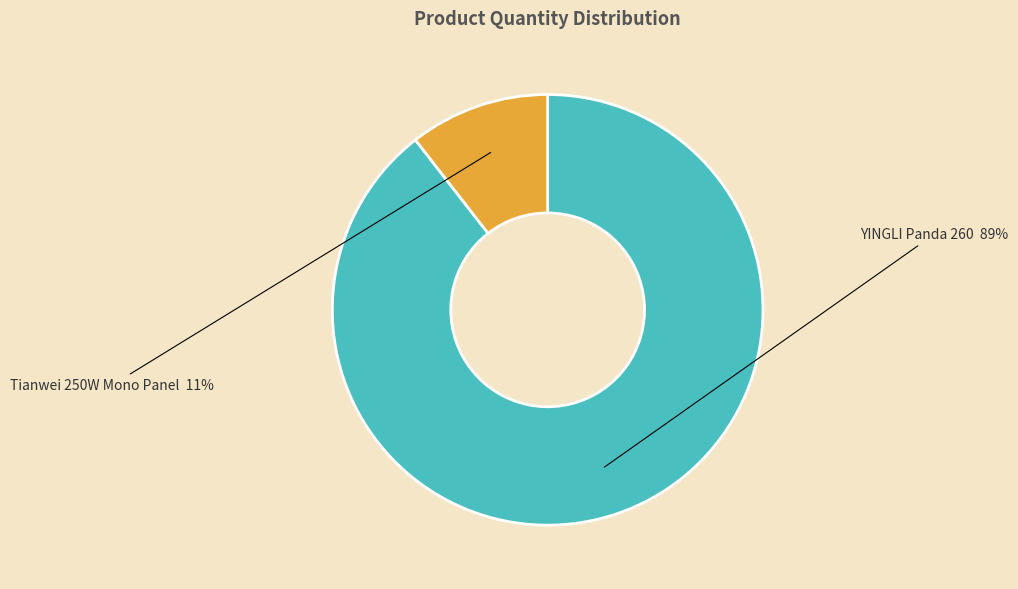

What percentage is the YINGLI Panda 260 slice, to the nearest percent?

89%